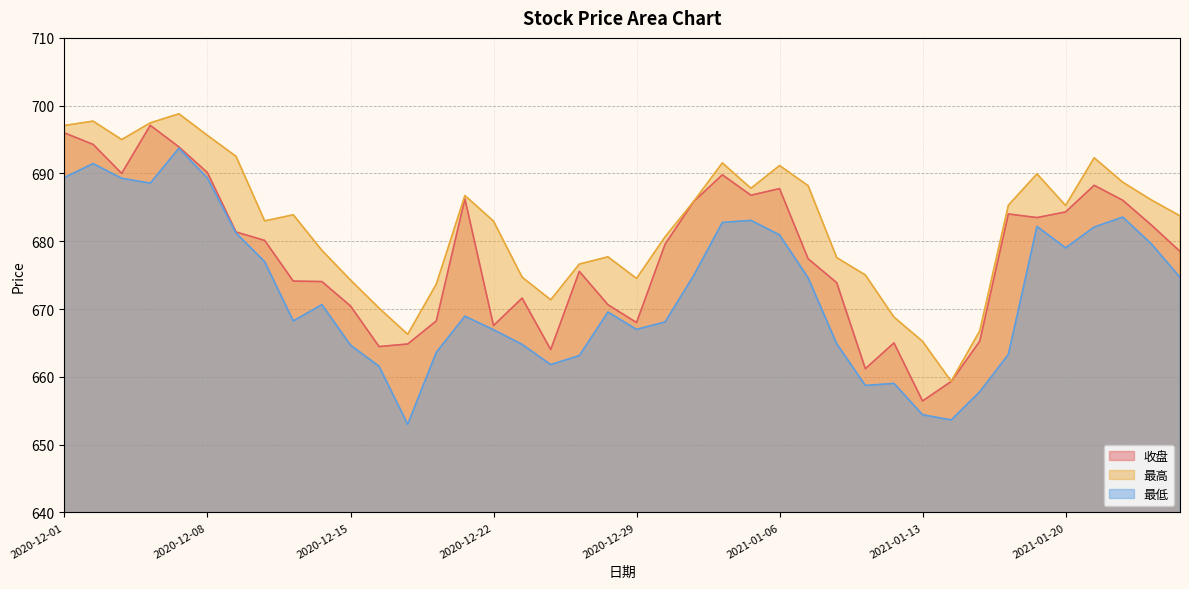

At which category is the sum across all series the highest?

2020-12-07